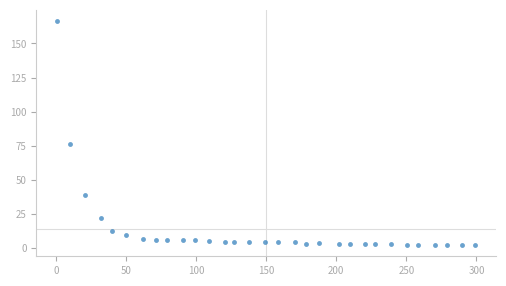

What Y value in the scatter plot is closest to 84?

76.7